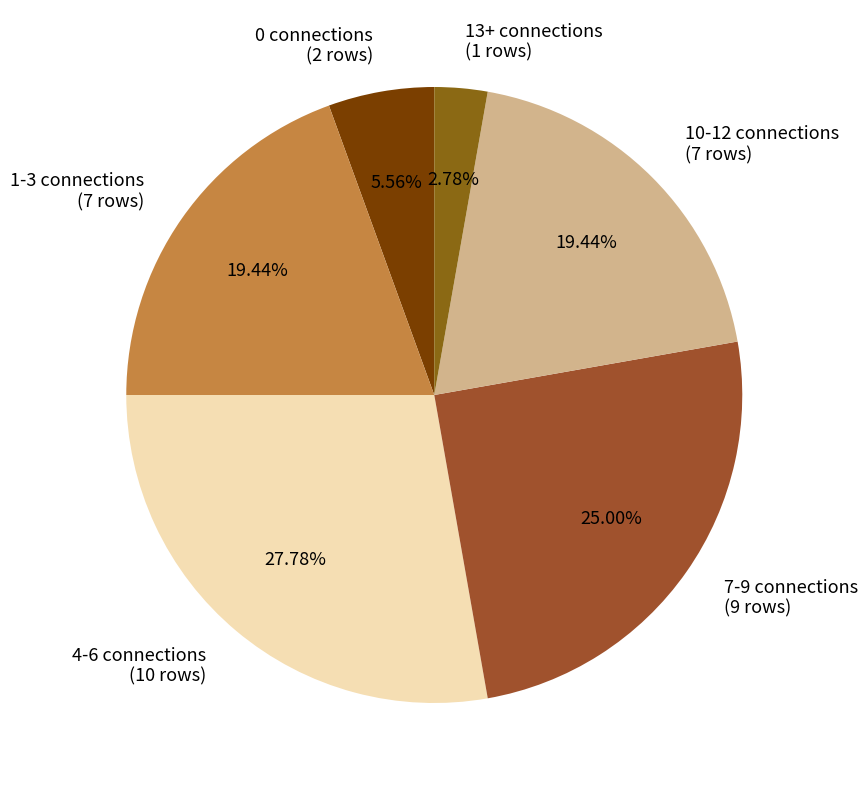

Between 1-3 connections (7 rows) and 4-6 connections (10 rows), which is larger?

4-6 connections (10 rows)